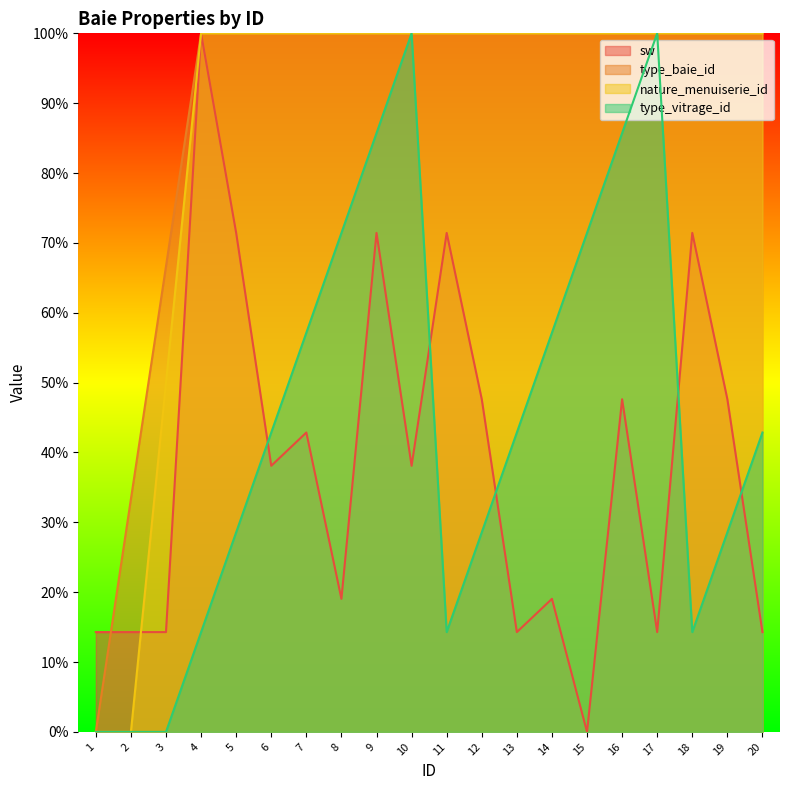

Does the chart display data point markers on the line(s)?

No